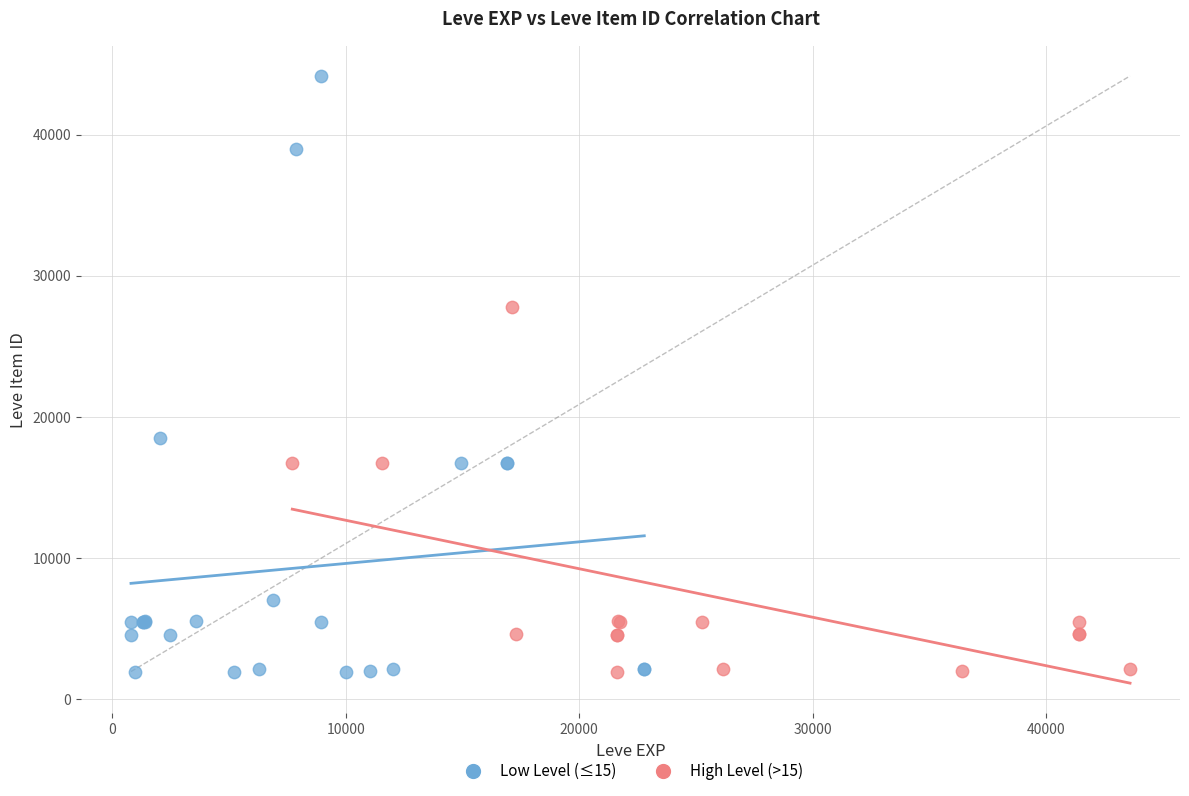

Which series contains the highest Y value?

Low Level (≤15)